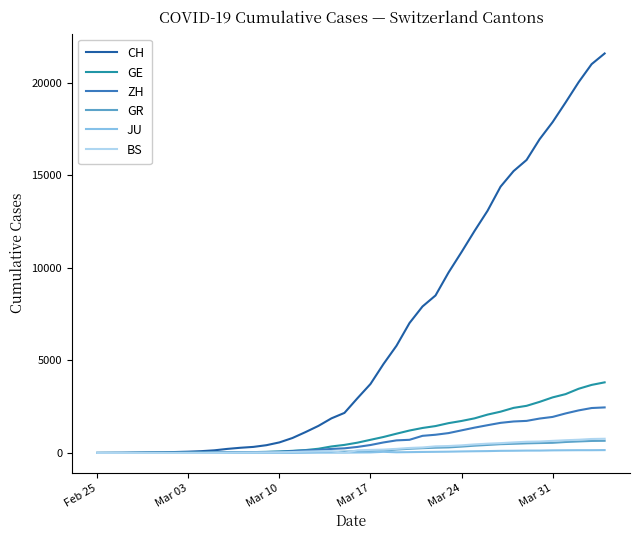

Which series has the largest total across all categories?

CH